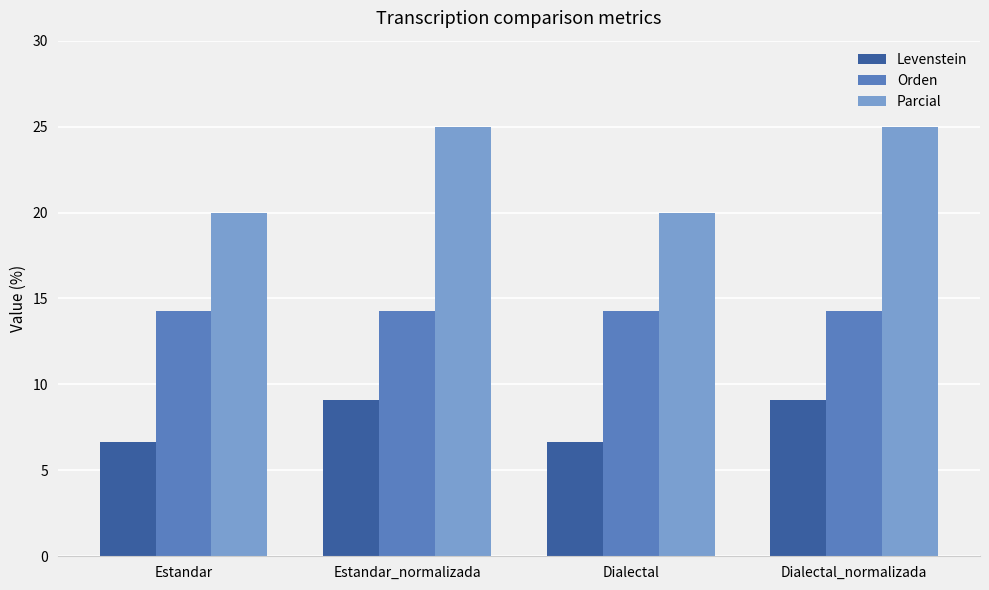

What is the maximum value shown in the chart?

25.0